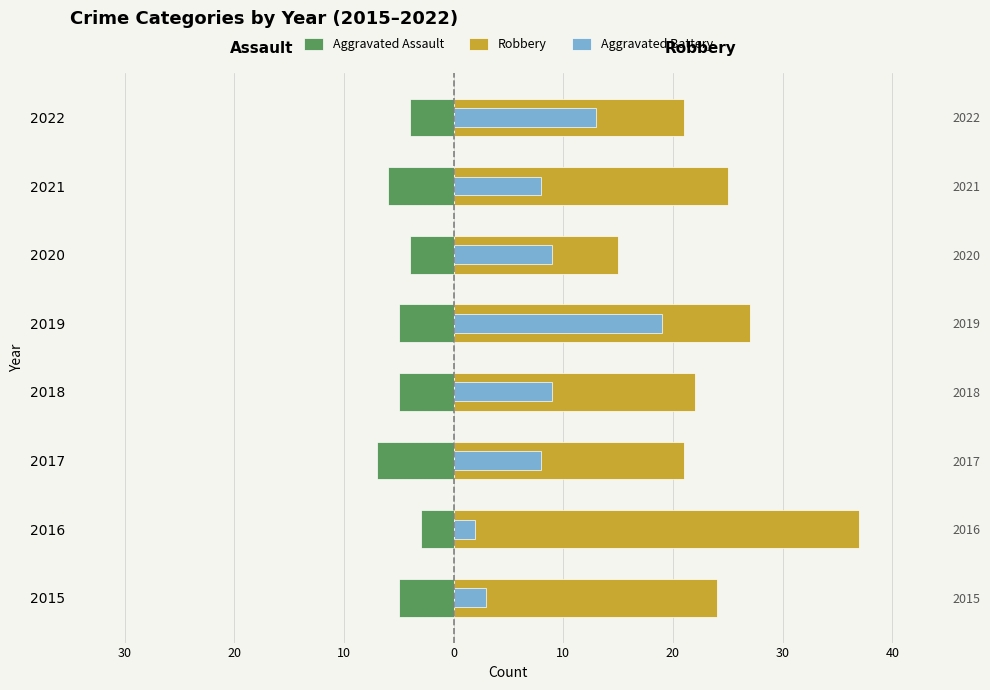

How many bars are there in each group?

3